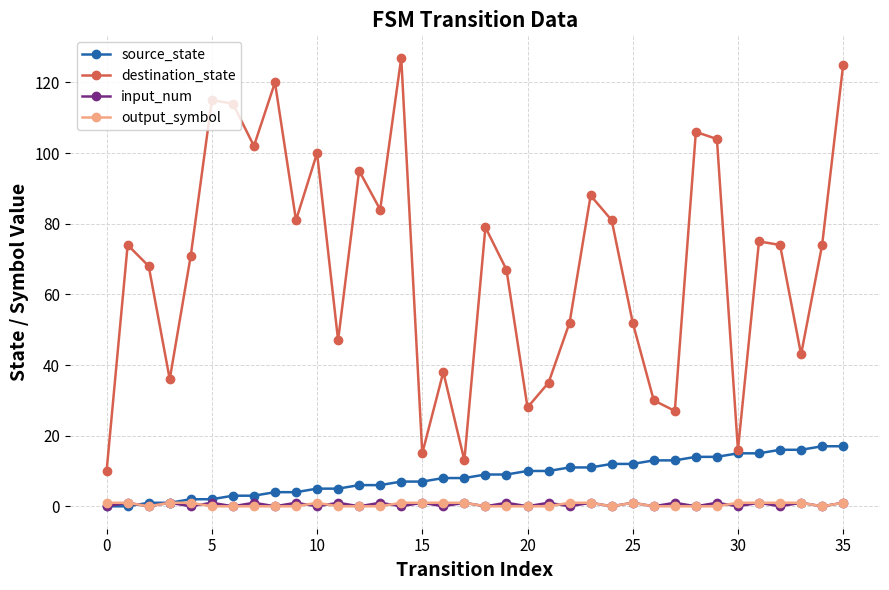

Which series has the largest range (max minus min)?

destination_state